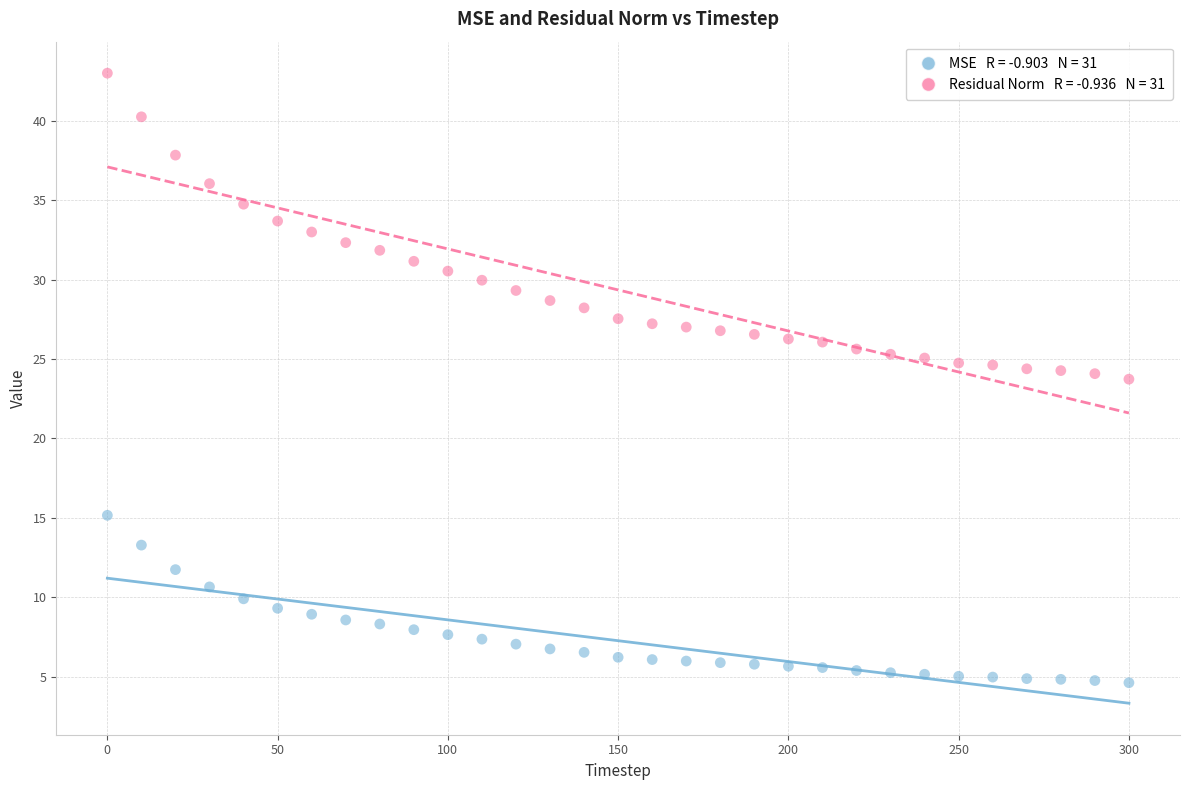

Across all data points, what is the range of X values (max minus min)?

300.0